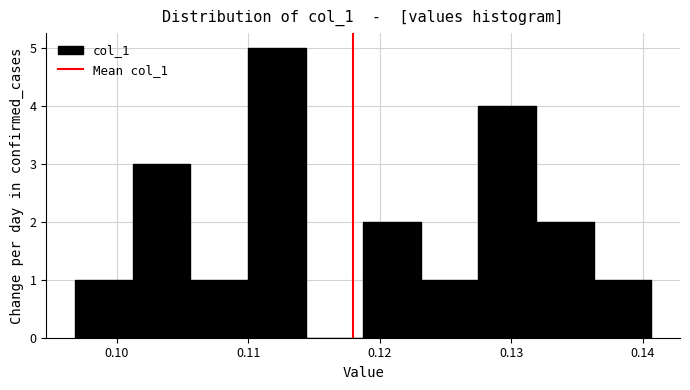

Reading left to right, list every bar in this chart as the range it spans on the x-axis followed by its height. Neither the bar edges nor the heights are printed on the chart, so give them approximately, as read against the axes.

0.097 to 0.101: 1
0.101 to 0.106: 3
0.106 to 0.110: 1
0.110 to 0.114: 5
0.114 to 0.119: 0
0.119 to 0.123: 2
0.123 to 0.127: 1
0.127 to 0.132: 4
0.132 to 0.136: 2
0.136 to 0.141: 1